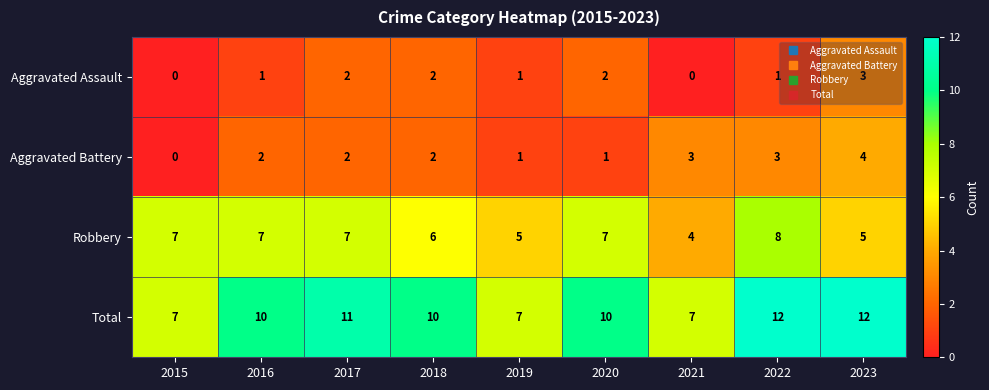

How many data points does each series have?

9